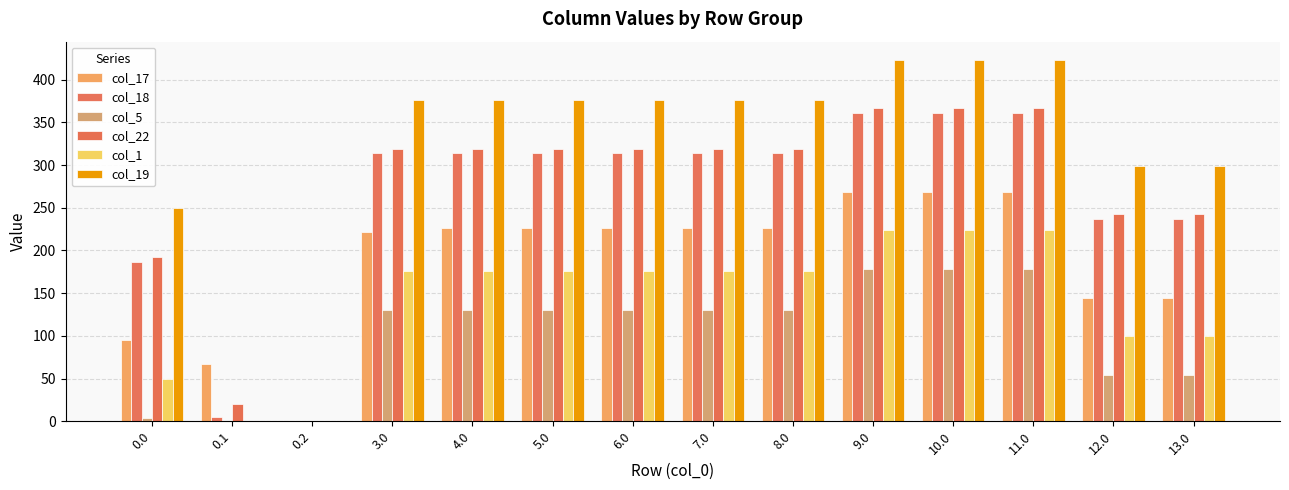

How many groups of bars are there?

14